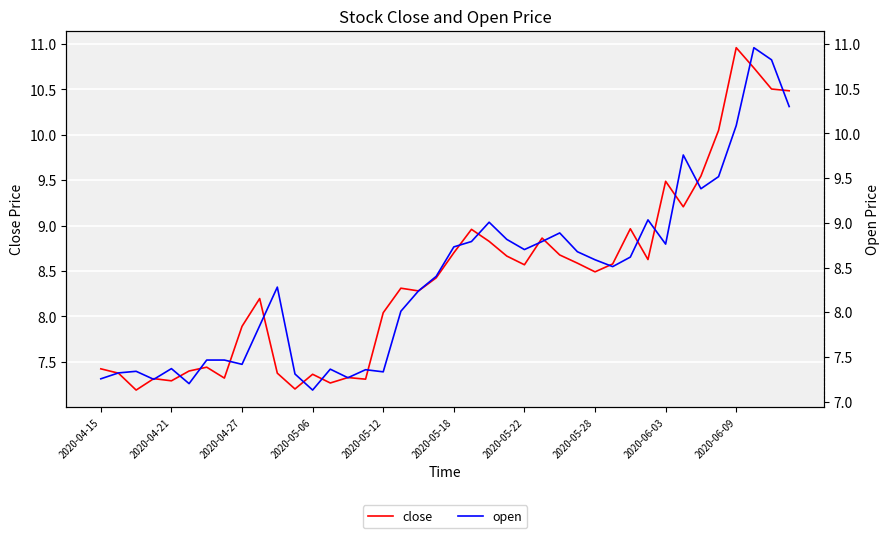

What is the average value of the open series?

8.4